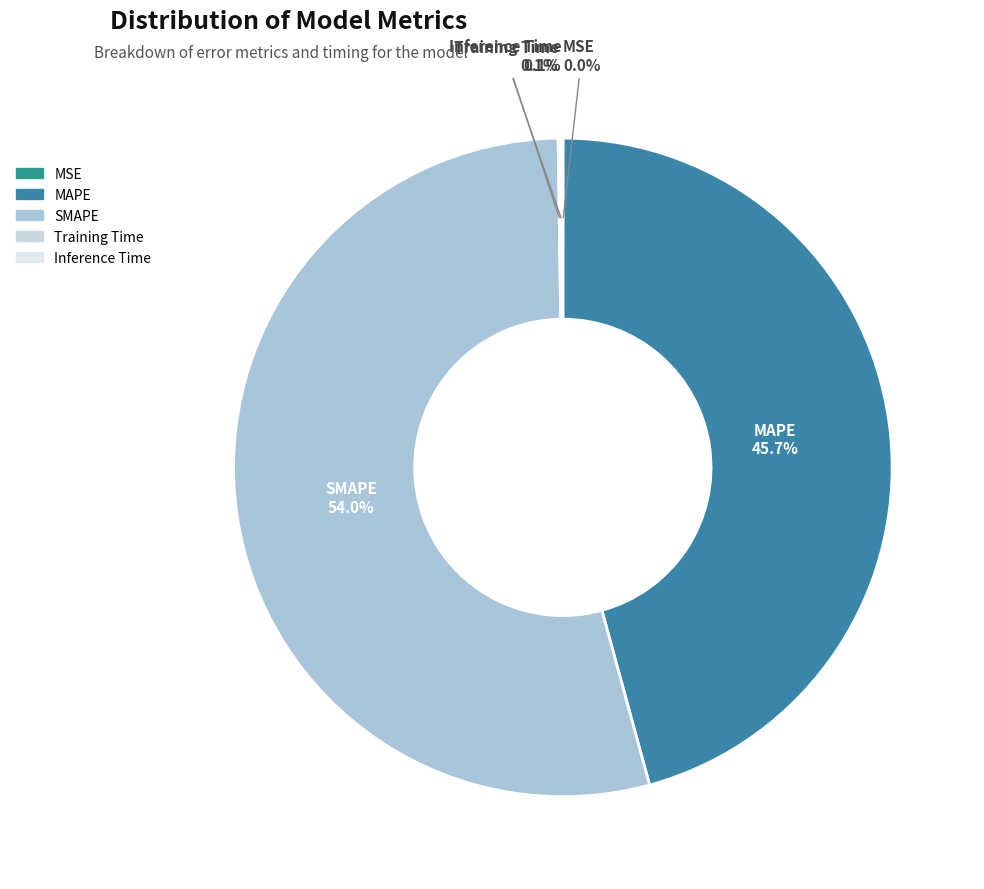

Which category has the biggest portion of the pie?

SMAPE